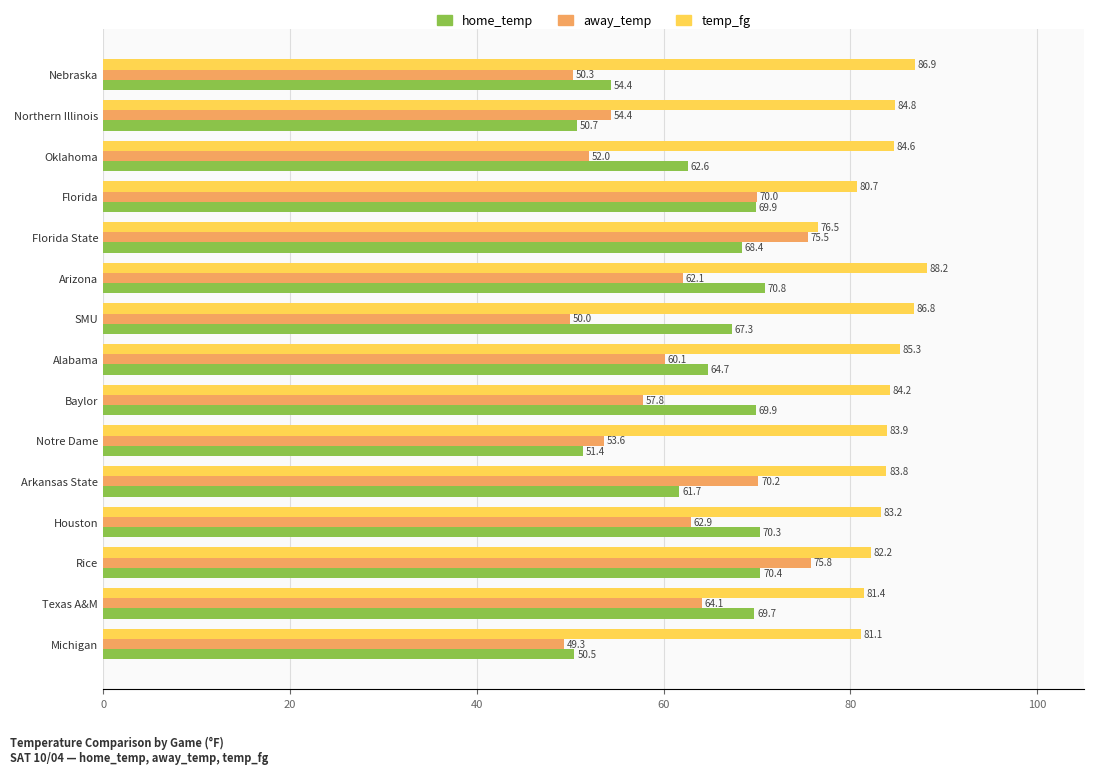

Between Oklahoma and SMU, which series saw the biggest shift?

home_temp